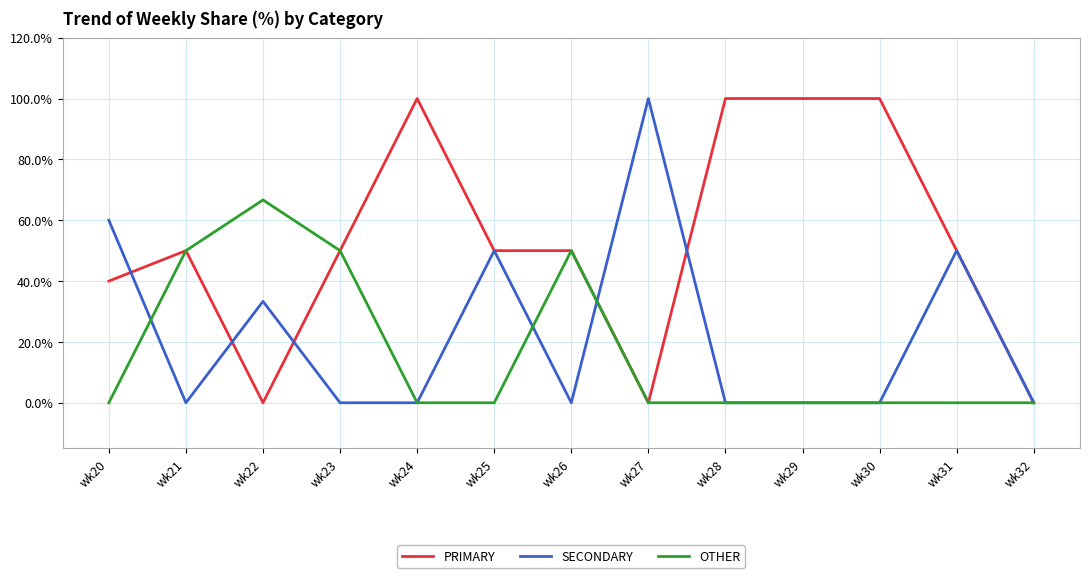

At how many categories does at least one series exceed 91?

5